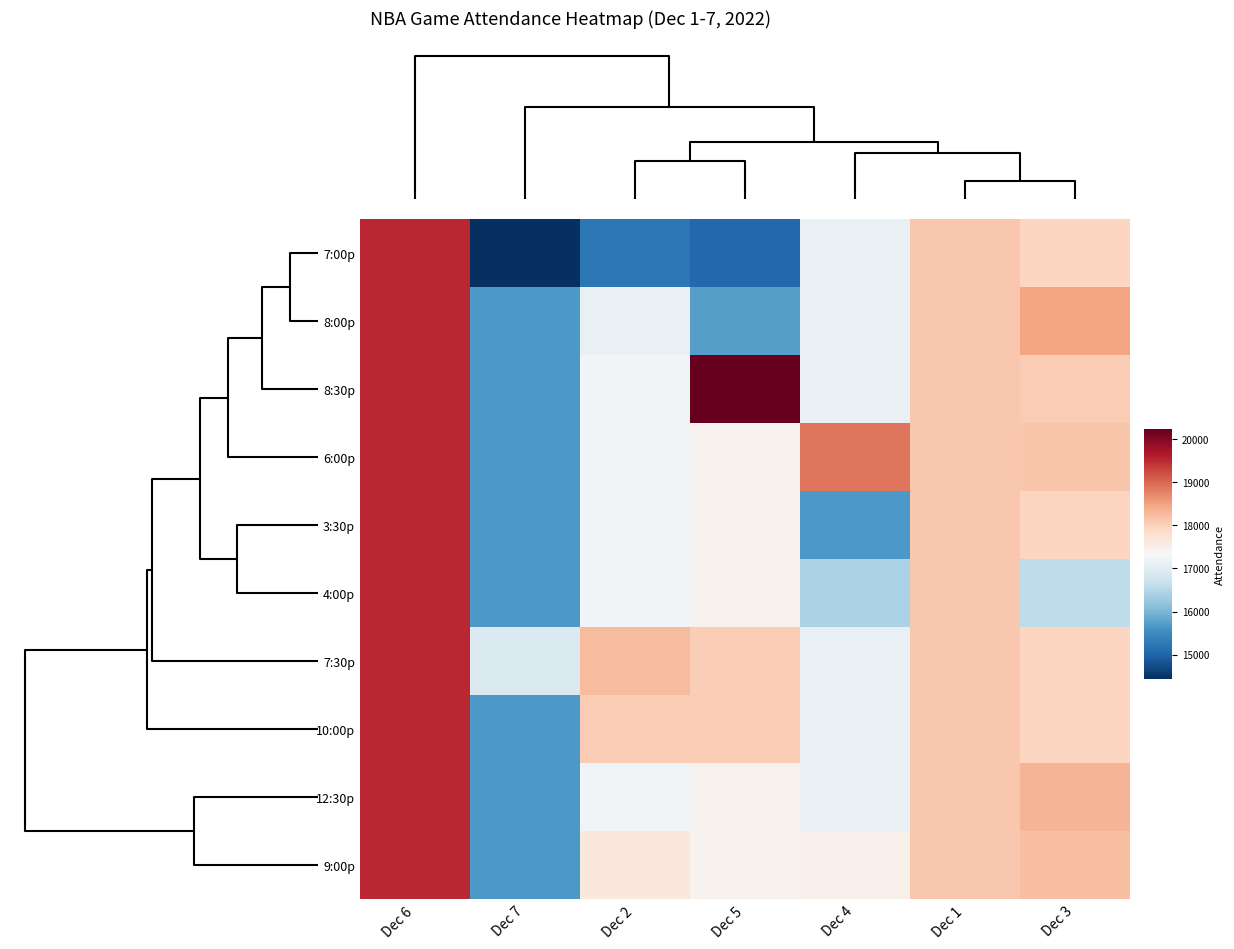

Reading left to right, transcribe all the data shown in this chart.

7:00p: Dec 6=19518.0	Dec 7=14429.0	Dec 2=15231.0	Dec 5=15059.5	Dec 4=17106.3	Dec 1=18106.0	Dec 3=17962.0
8:00p: Dec 6=19518.0	Dec 7=15666.0	Dec 2=17112.0	Dec 5=15726.5	Dec 4=17106.3	Dec 1=18106.0	Dec 3=18468.0
8:30p: Dec 6=19518.0	Dec 7=15666.0	Dec 2=17258.4	Dec 5=20227.0	Dec 4=17106.3	Dec 1=18106.0	Dec 3=18064.0
6:00p: Dec 6=19518.0	Dec 7=15666.0	Dec 2=17258.4	Dec 5=17425.5	Dec 4=18879.2	Dec 1=18106.0	Dec 3=18128.0
3:30p: Dec 6=19518.0	Dec 7=15666.0	Dec 2=17258.4	Dec 5=17425.5	Dec 4=15658.0	Dec 1=18106.0	Dec 3=17962.0
4:00p: Dec 6=19518.0	Dec 7=15666.0	Dec 2=17258.4	Dec 5=17425.5	Dec 4=16409.0	Dec 1=18106.0	Dec 3=16587.0
7:30p: Dec 6=19516.0	Dec 7=16903.0	Dec 2=18246.4	Dec 5=18050.5	Dec 4=17106.3	Dec 1=18106.0	Dec 3=17962.0
10:00p: Dec 6=19520.0	Dec 7=15666.0	Dec 2=18064.0	Dec 5=18064.0	Dec 4=17106.3	Dec 1=18106.0	Dec 3=17962.0
12:30p: Dec 6=19518.0	Dec 7=15666.0	Dec 2=17258.4	Dec 5=17425.5	Dec 4=17106.3	Dec 1=18106.0	Dec 3=18319.0
9:00p: Dec 6=19518.0	Dec 7=15666.0	Dec 2=17638.5	Dec 5=17425.5	Dec 4=17479.0	Dec 1=18106.0	Dec 3=18206.0